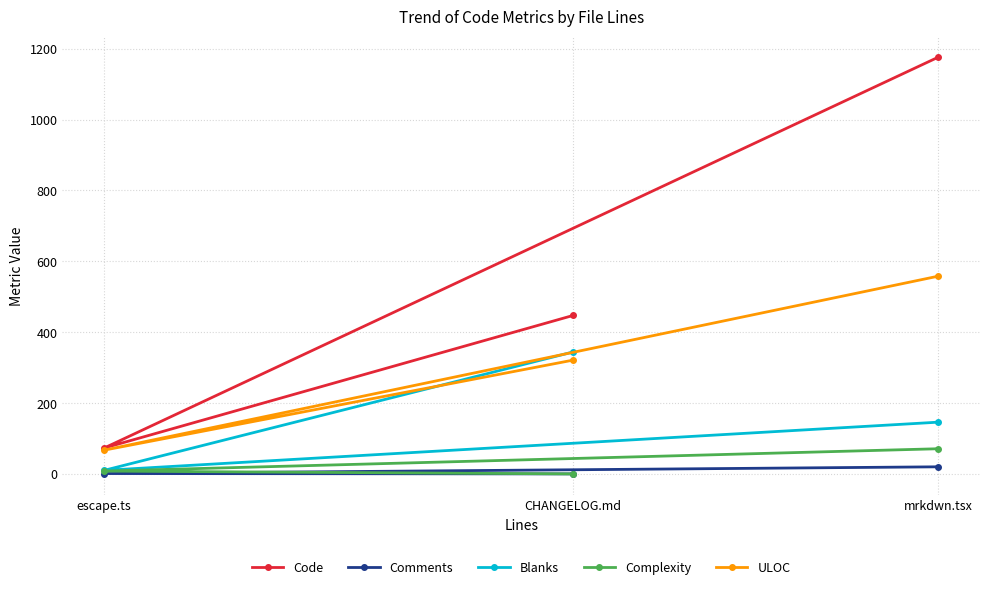

What is the label of the 3rd point from the right?

escape.ts